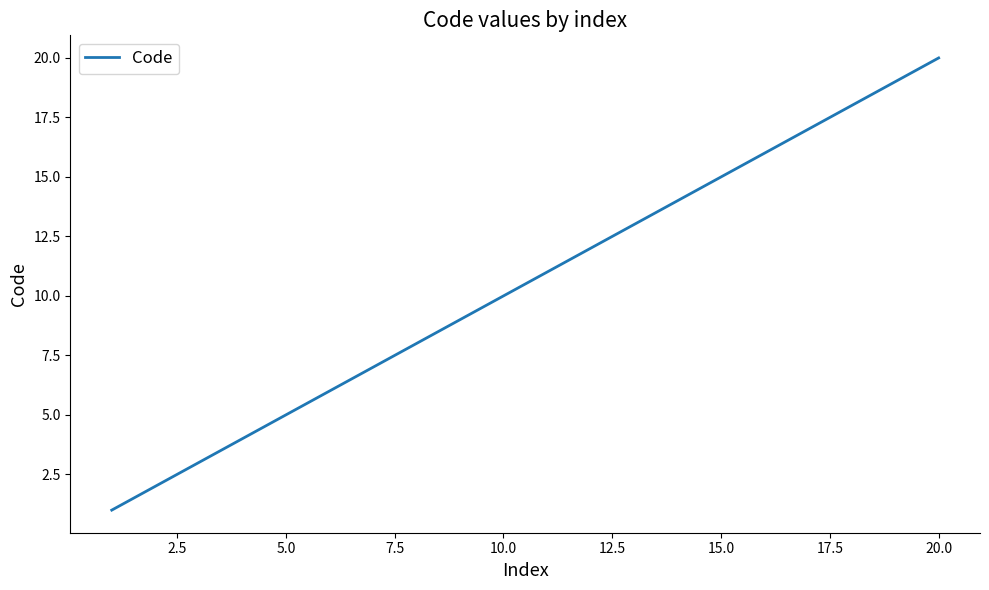

True or false: the data has more than 0 interior local peaks.

False